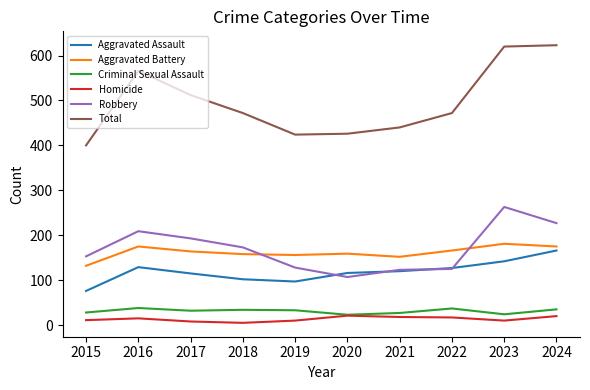

What is the highest value of the Homicide series?

21